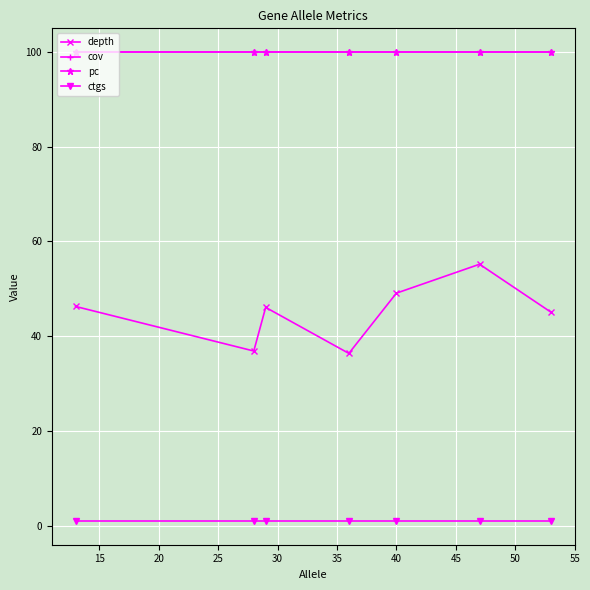

Does the chart have visible grid lines?

Yes